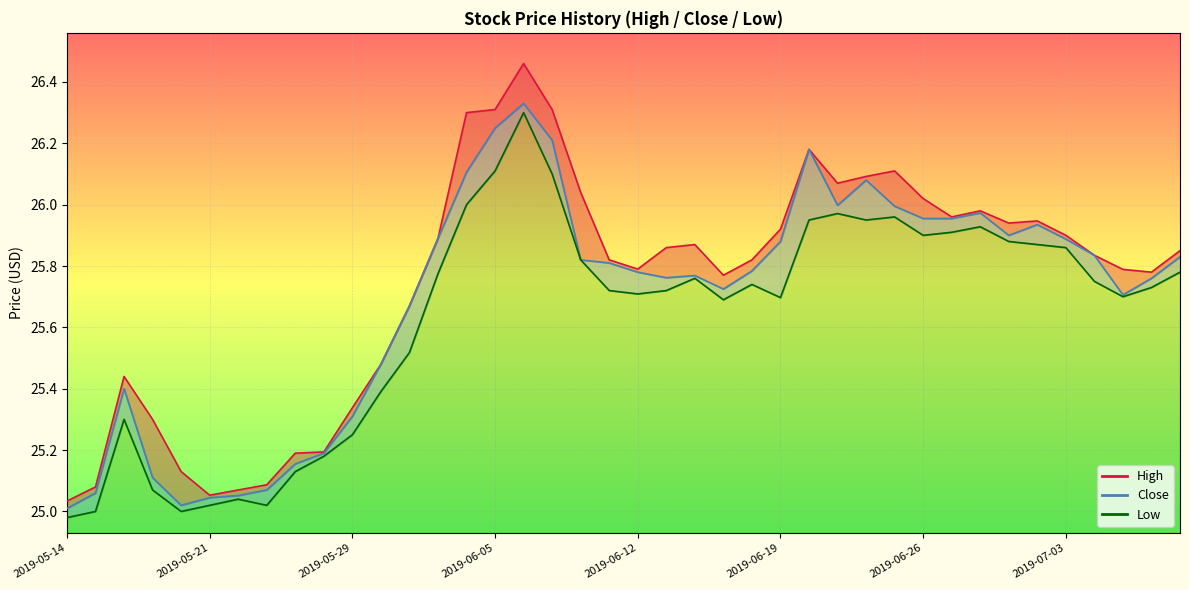

Reading left to right, transcribe all the data shown in this chart.

High: 25.0	25.1	25.4	25.3	25.1	25.1	25.1	25.1	25.2	25.2	25.3	25.5	25.7	25.9	26.3	26.3	26.5	26.3	26.0	25.8	25.8	25.9	25.9	25.8	25.8	25.9	26.2	26.1	26.1	26.1	26.0	26.0	26.0	25.9	25.9	25.9	25.8	25.8	25.8	25.9
Close: 25.0	25.1	25.4	25.1	25.0	25.0	25.1	25.1	25.2	25.2	25.3	25.5	25.7	25.9	26.1	26.2	26.3	26.2	25.8	25.8	25.8	25.8	25.8	25.7	25.8	25.9	26.2	26.0	26.1	26.0	26.0	26.0	26.0	25.9	25.9	25.9	25.8	25.7	25.8	25.8
Low: 25.0	25.0	25.3	25.1	25.0	25.0	25.0	25.0	25.1	25.2	25.2	25.4	25.5	25.8	26.0	26.1	26.3	26.1	25.8	25.7	25.7	25.7	25.8	25.7	25.7	25.7	26.0	26.0	26.0	26.0	25.9	25.9	25.9	25.9	25.9	25.9	25.8	25.7	25.7	25.8